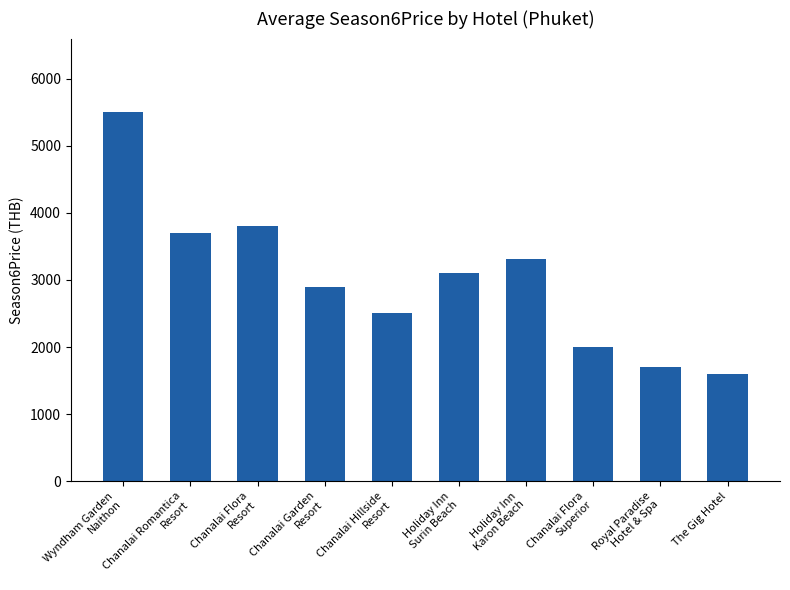

Reading left to right, list all the values displayed in this chart.

5500	3700	3800	2900	2500	3110	3312	2000	1700	1600